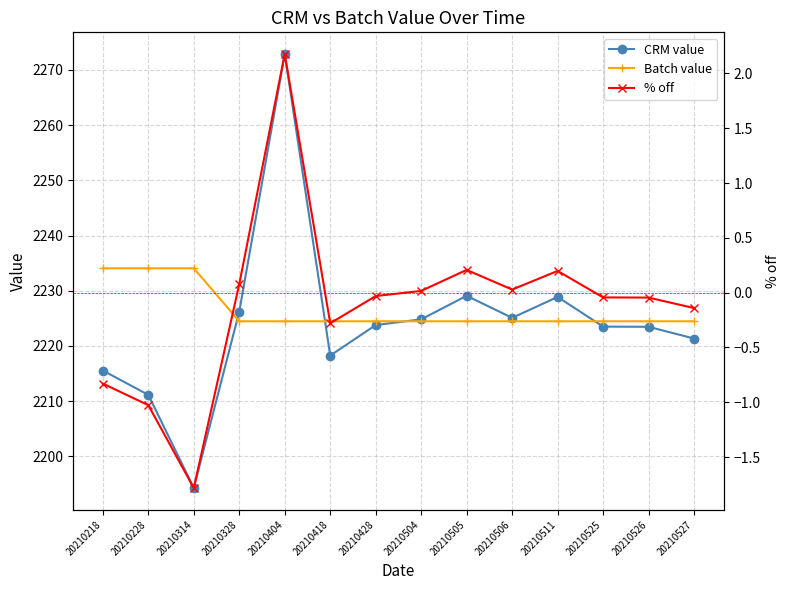

What are all the series names shown in the legend?

CRM value, Batch value, % off